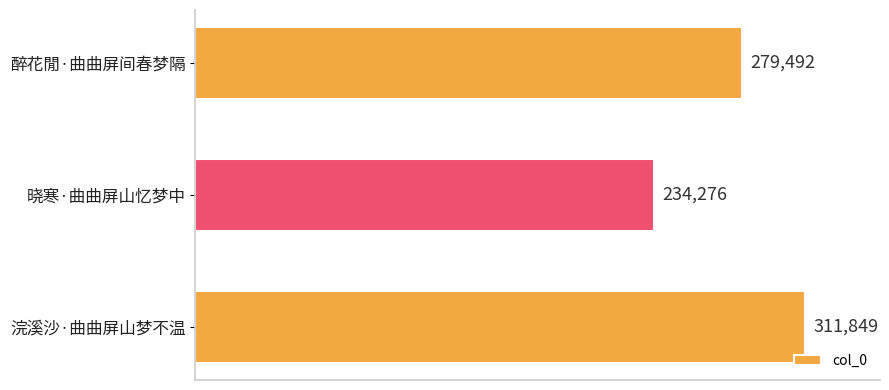

Which label corresponds to the smallest value in the chart?

晓寒·曲曲屏山忆梦中